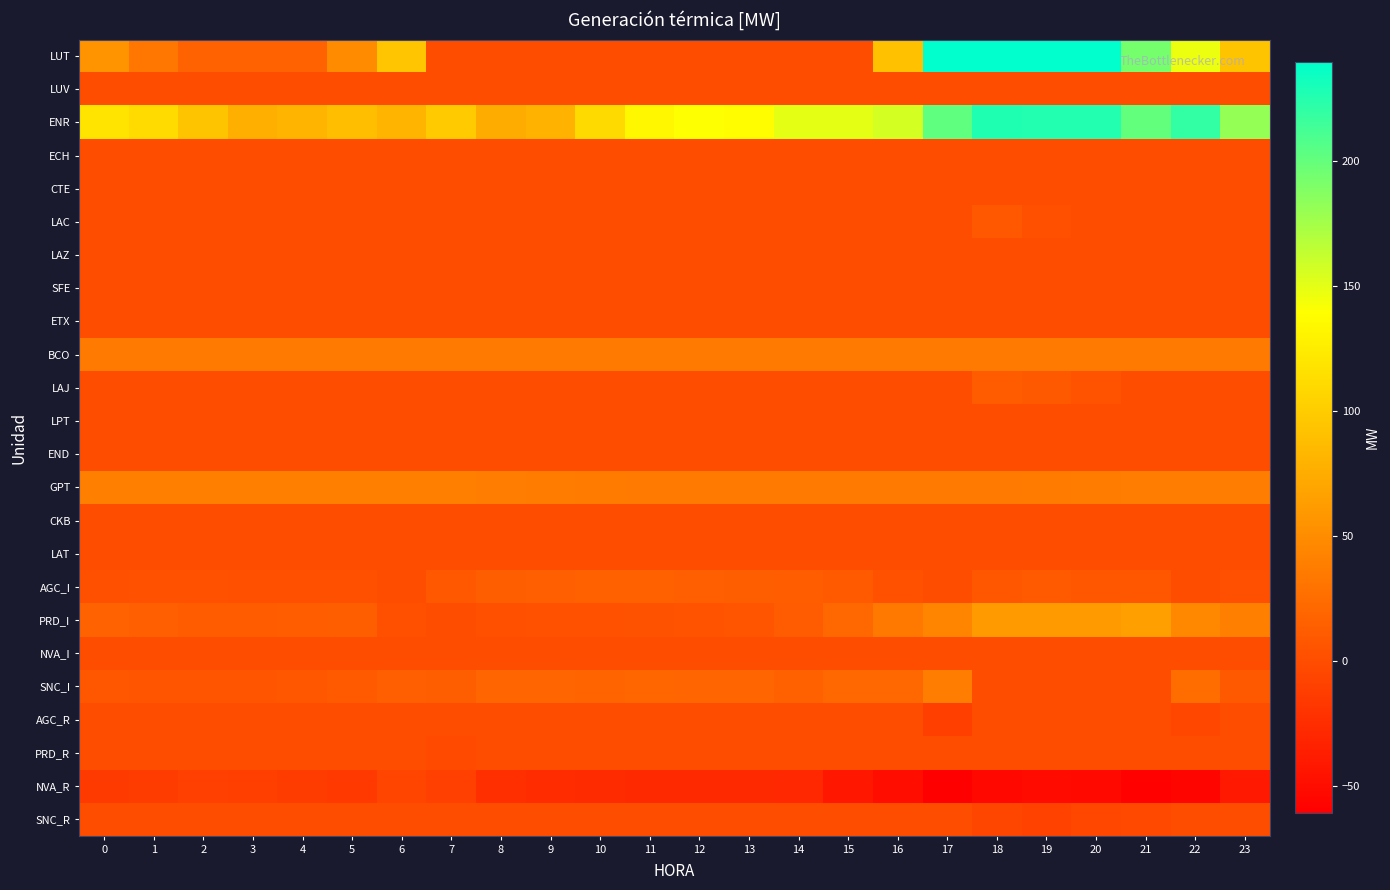

Reading left to right, transcribe all the data shown in this chart.

LUT: 0=55.7	1=32.8	2=16.2	3=16.2	4=16.2	5=48.7	6=94.2	7=0.0	8=0.0	9=0.0	10=0.0	11=0.0	12=0.0	13=0.0	14=0.0	15=0.0	16=91.7	17=239.9	18=239.9	19=239.9	20=239.9	21=192.9	22=147.2	23=94.1
LUV: 0=0.0	1=0.0	2=0.0	3=0.0	4=0.0	5=0.0	6=0.0	7=0.0	8=0.0	9=0.0	10=0.0	11=0.0	12=0.0	13=0.0	14=0.0	15=0.0	16=0.0	17=0.0	18=0.0	19=0.0	20=0.0	21=0.0	22=0.0	23=0.0
ENR: 0=118.8	1=111.3	2=94.1	3=77.7	4=81.2	5=89.5	6=82.3	7=98.5	8=74.5	9=80.2	10=110.8	11=133.7	12=139.8	13=138.6	14=149.7	15=149.8	16=156.6	17=202.0	18=227.0	19=226.4	20=226.3	21=201.0	22=219.5	23=181.3
ECH: 0=0.0	1=0.0	2=0.0	3=0.0	4=0.0	5=0.0	6=0.0	7=0.0	8=0.0	9=0.0	10=0.0	11=0.0	12=0.0	13=0.0	14=0.0	15=0.0	16=0.0	17=0.0	18=0.0	19=0.0	20=0.0	21=0.0	22=0.0	23=0.0
CTE: 0=0.0	1=0.0	2=0.0	3=0.0	4=0.0	5=0.0	6=0.0	7=0.0	8=0.0	9=0.0	10=0.0	11=0.0	12=0.0	13=0.0	14=0.0	15=0.0	16=0.0	17=0.0	18=0.0	19=0.0	20=0.0	21=0.0	22=0.0	23=0.0
LAC: 0=0.0	1=0.0	2=0.0	3=0.0	4=0.0	5=0.0	6=0.0	7=0.0	8=0.0	9=0.0	10=0.0	11=0.0	12=0.0	13=0.0	14=0.0	15=0.0	16=0.0	17=0.0	18=8.6	19=1.9	20=0.0	21=0.0	22=0.0	23=0.0
LAZ: 0=0.0	1=0.0	2=0.0	3=0.0	4=0.0	5=0.0	6=0.0	7=0.0	8=0.0	9=0.0	10=0.0	11=0.0	12=0.0	13=0.0	14=0.0	15=0.0	16=0.0	17=0.0	18=0.0	19=0.0	20=0.0	21=0.0	22=0.0	23=0.0
SFE: 0=0.0	1=0.0	2=0.0	3=0.0	4=0.0	5=0.0	6=0.0	7=0.0	8=0.0	9=0.0	10=0.0	11=0.0	12=0.0	13=0.0	14=0.0	15=0.0	16=0.0	17=0.0	18=0.0	19=0.0	20=0.0	21=0.0	22=0.0	23=0.0
ETX: 0=0.0	1=0.0	2=0.0	3=0.0	4=0.0	5=0.0	6=0.0	7=0.0	8=0.0	9=0.0	10=0.0	11=0.0	12=0.0	13=0.0	14=0.0	15=0.0	16=0.0	17=0.0	18=0.0	19=0.0	20=0.0	21=0.0	22=0.0	23=0.0
BCO: 0=35.0	1=35.0	2=35.0	3=35.0	4=35.0	5=35.0	6=35.0	7=35.0	8=35.0	9=35.0	10=35.0	11=35.0	12=35.0	13=35.0	14=35.0	15=35.0	16=35.0	17=35.0	18=35.0	19=35.0	20=35.0	21=35.0	22=35.0	23=35.0
LAJ: 0=0.0	1=0.0	2=0.0	3=0.0	4=0.0	5=0.0	6=0.0	7=0.0	8=0.0	9=0.0	10=0.0	11=0.0	12=0.0	13=0.0	14=0.0	15=0.0	16=0.0	17=0.0	18=11.4	19=9.8	20=4.9	21=0.0	22=0.0	23=0.0
LPT: 0=0.0	1=0.0	2=0.0	3=0.0	4=0.0	5=0.0	6=0.0	7=0.0	8=0.0	9=0.0	10=0.0	11=0.0	12=0.0	13=0.0	14=0.0	15=0.0	16=0.0	17=0.0	18=0.0	19=0.0	20=0.0	21=0.0	22=0.0	23=0.0
END: 0=0.0	1=0.0	2=0.0	3=0.0	4=0.0	5=0.0	6=0.0	7=0.0	8=0.0	9=0.0	10=0.0	11=0.0	12=0.0	13=0.0	14=0.0	15=0.0	16=0.0	17=0.0	18=0.0	19=0.0	20=0.0	21=0.0	22=0.0	23=0.0
GPT: 0=39.0	1=39.0	2=39.0	3=39.0	4=39.0	5=39.0	6=39.0	7=39.0	8=38.0	9=37.0	10=36.0	11=35.0	12=35.0	13=35.0	14=35.0	15=35.0	16=35.0	17=35.0	18=35.0	19=36.0	20=37.0	21=38.0	22=38.0	23=38.0
CKB: 0=0.0	1=0.0	2=0.0	3=0.0	4=0.0	5=0.0	6=0.0	7=0.0	8=0.0	9=0.0	10=0.0	11=0.0	12=0.0	13=0.0	14=0.0	15=0.0	16=0.0	17=0.0	18=0.0	19=0.0	20=0.0	21=0.0	22=0.0	23=0.0
LAT: 0=0.0	1=0.0	2=0.0	3=0.0	4=0.0	5=0.0	6=0.0	7=0.0	8=0.0	9=0.0	10=0.0	11=0.0	12=0.0	13=0.0	14=0.0	15=0.0	16=0.0	17=0.0	18=0.0	19=0.0	20=0.0	21=0.0	22=0.0	23=0.0
AGC_I: 0=2.3	1=3.1	2=3.0	3=3.0	4=2.6	5=2.1	6=0.0	7=8.9	8=13.3	9=14.0	10=15.3	11=15.0	12=14.6	13=13.1	14=12.7	15=10.4	16=3.5	17=0.0	18=8.2	19=10.2	20=7.7	21=7.7	22=0.0	23=1.5
PRD_I: 0=16.0	1=14.4	2=11.9	3=11.7	4=12.6	5=13.5	6=2.4	7=0.0	8=2.1	9=3.4	10=3.5	11=3.7	12=4.6	13=5.7	14=11.0	15=20.2	16=34.4	17=44.8	18=61.4	19=61.0	20=61.0	21=64.8	22=46.4	23=40.5
NVA_I: 0=0.0	1=0.0	2=0.0	3=0.0	4=0.0	5=0.0	6=0.0	7=0.0	8=0.0	9=0.0	10=0.0	11=0.0	12=0.0	13=0.0	14=0.0	15=0.0	16=0.0	17=0.0	18=0.0	19=0.0	20=0.0	21=0.0	22=0.0	23=0.0
SNC_I: 0=7.0	1=5.9	2=5.8	3=6.5	4=8.1	5=10.4	6=14.2	7=13.5	8=18.3	9=18.4	10=18.0	11=19.7	12=18.7	13=19.3	14=15.6	15=21.4	16=21.7	17=37.4	18=0.0	19=0.0	20=0.0	21=0.0	22=25.2	23=9.3
AGC_R: 0=0.0	1=0.0	2=0.0	3=0.0	4=0.0	5=0.0	6=-0.2	7=0.0	8=0.0	9=0.0	10=0.0	11=0.0	12=0.0	13=0.0	14=0.0	15=0.0	16=0.0	17=-10.8	18=0.0	19=0.0	20=0.0	21=0.0	22=-5.0	23=0.0
PRD_R: 0=0.0	1=0.0	2=0.0	3=0.0	4=0.0	5=0.0	6=0.0	7=-2.0	8=0.0	9=0.0	10=0.0	11=0.0	12=0.0	13=0.0	14=0.0	15=0.0	16=0.0	17=0.0	18=0.0	19=0.0	20=0.0	21=0.0	22=0.0	23=0.0
NVA_R: 0=-15.0	1=-13.1	2=-10.5	3=-10.9	4=-13.0	5=-15.7	6=-6.1	7=-10.1	8=-23.5	9=-25.6	10=-26.7	11=-28.4	12=-27.9	13=-27.9	14=-29.2	15=-41.9	16=-49.3	17=-61.0	18=-53.7	19=-51.6	20=-53.3	21=-58.6	22=-56.0	23=-40.9
SNC_R: 0=0.0	1=0.0	2=0.0	3=0.0	4=0.0	5=0.0	6=0.0	7=0.0	8=0.0	9=0.0	10=0.0	11=0.0	12=0.0	13=0.0	14=0.0	15=0.0	16=0.0	17=0.0	18=-5.2	19=-8.7	20=-4.7	21=-3.2	22=0.0	23=0.0